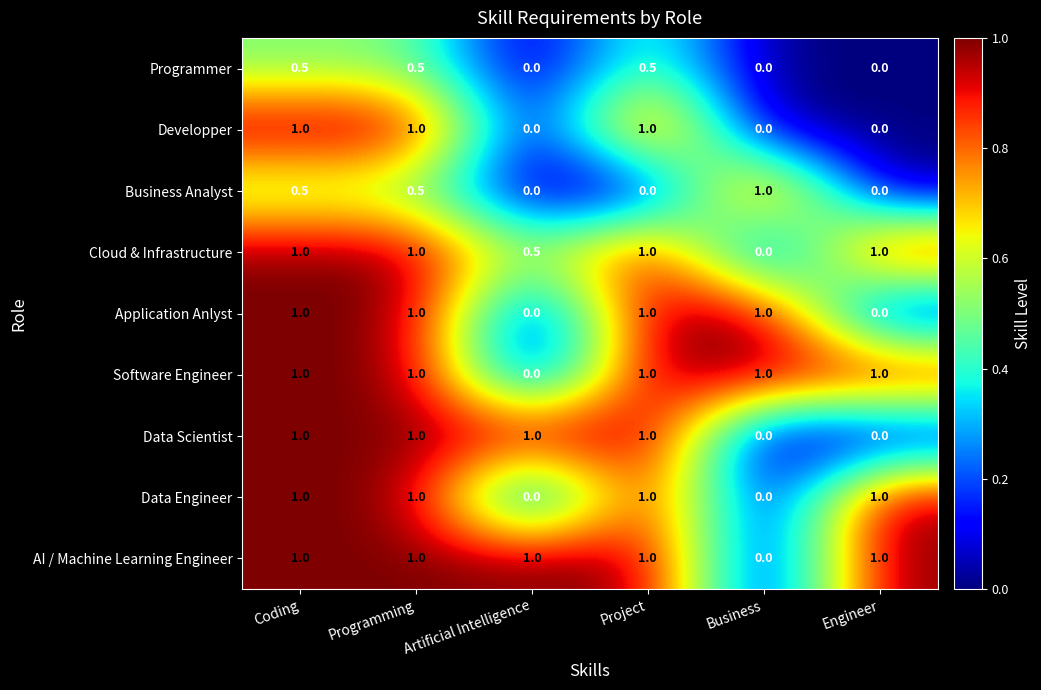

Count the Programmer values in the range 0 to 1.

6